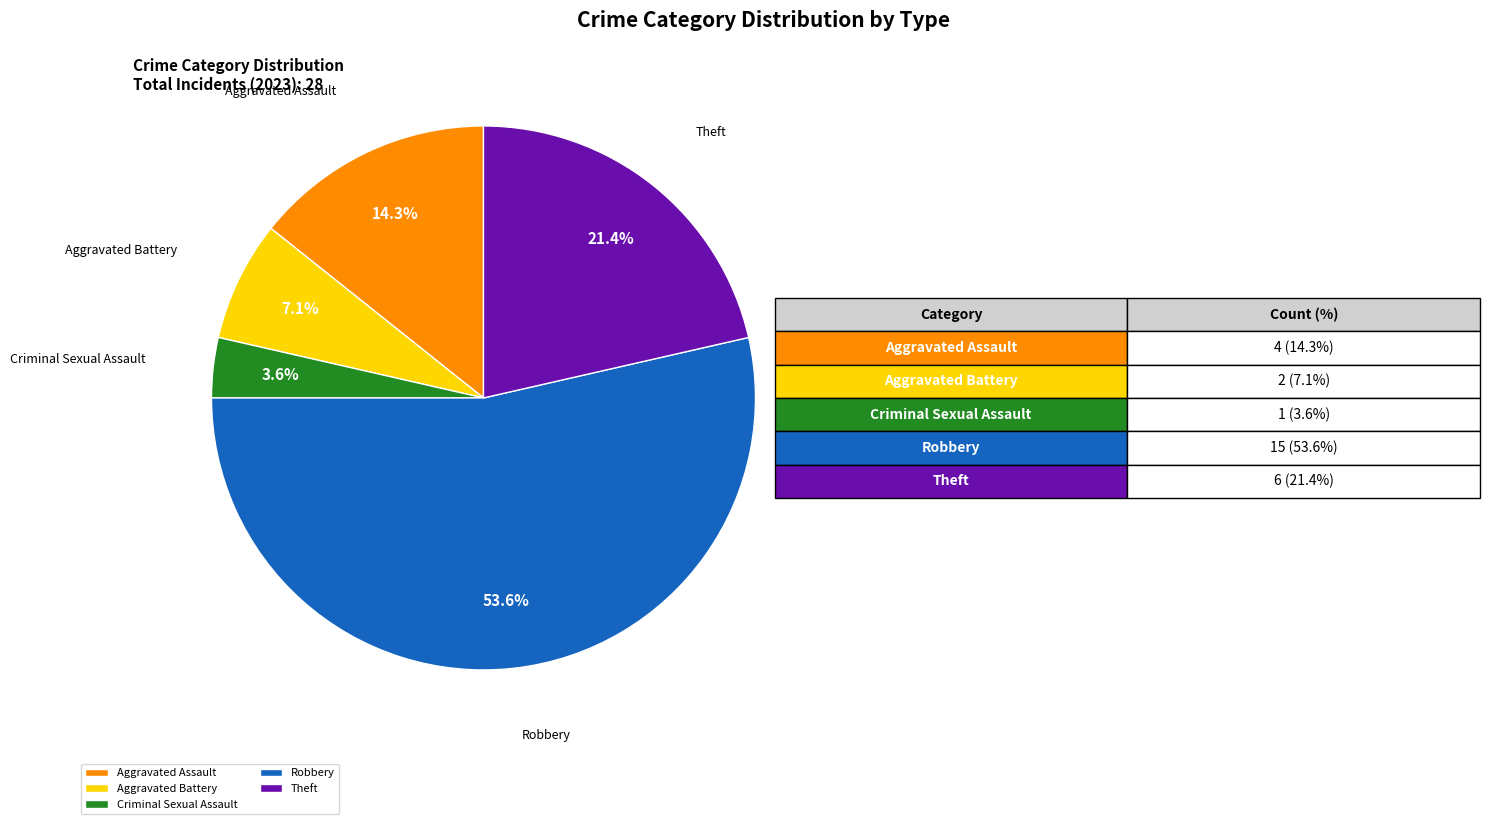

Rank the categories by value from lowest to highest.

Criminal Sexual Assault, Aggravated Battery, Aggravated Assault, Theft, Robbery